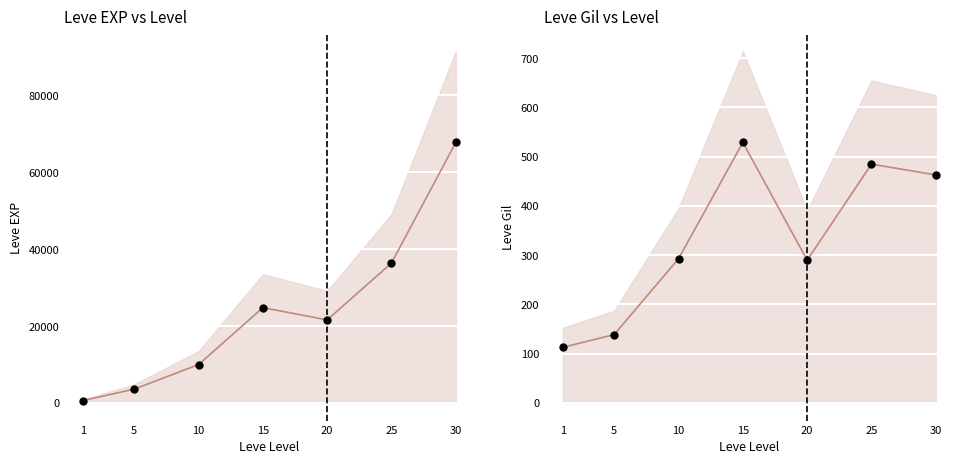

What is the total value across all series at 15?

50638